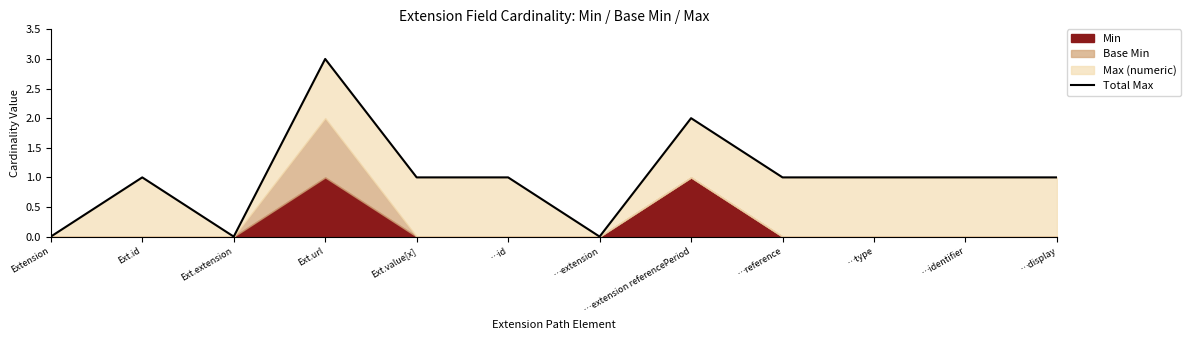

What is the difference between the second highest and second lowest values?

2